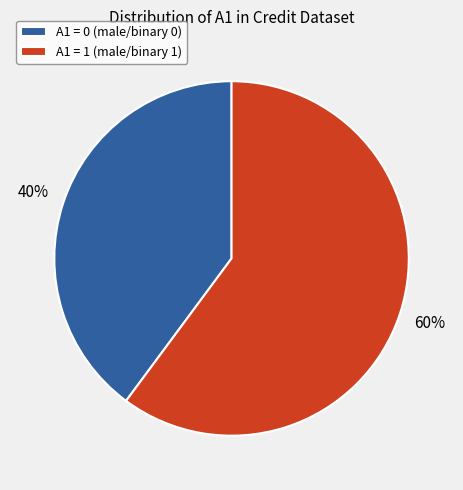

To the nearest percent, what percentage of the pie is A1 = 1 (male/binary 1)?

60%